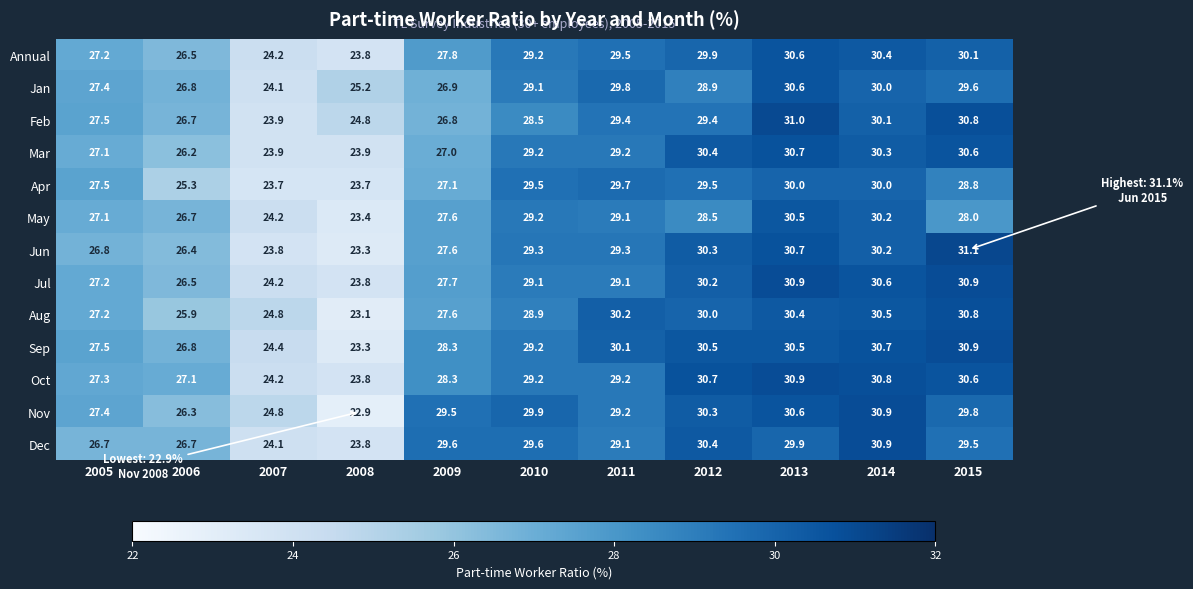

What is the spread (max minus min) of values at 2009?

2.8